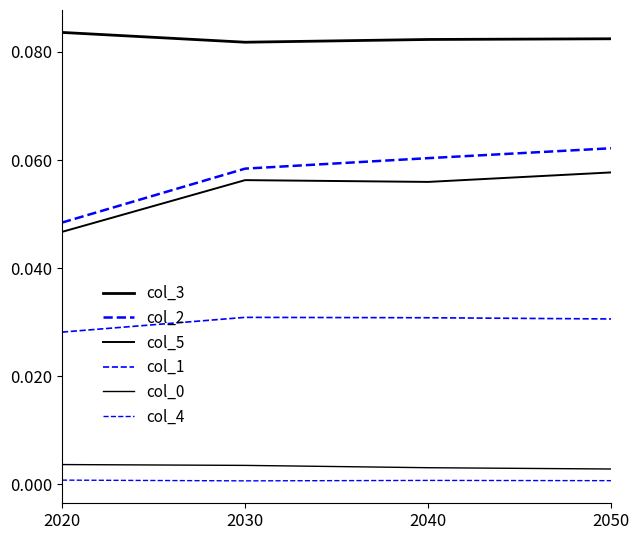

Does the chart have visible grid lines?

No